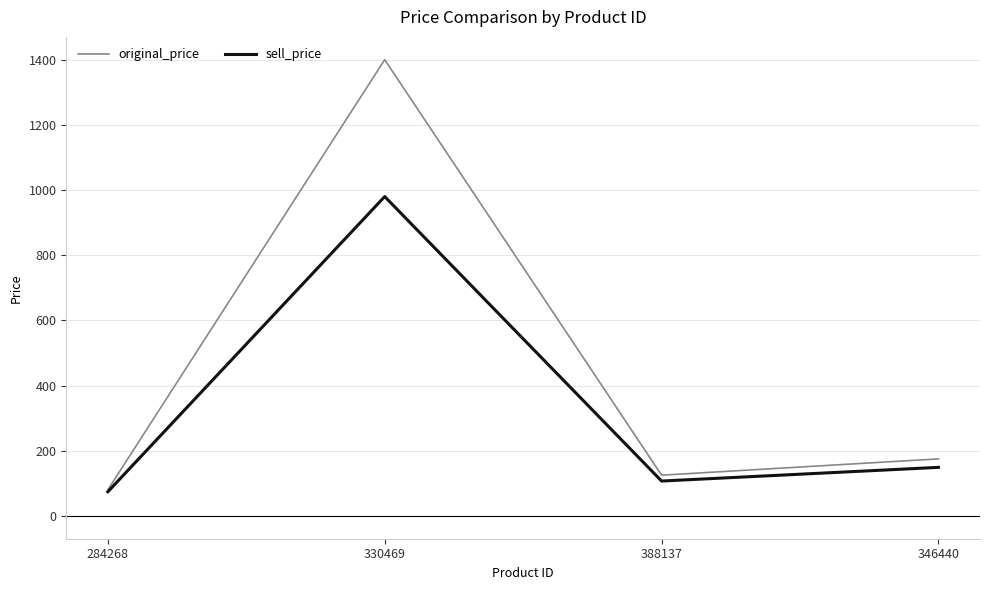

Rank the series by their maximum value, from lowest to highest.

sell_price, original_price